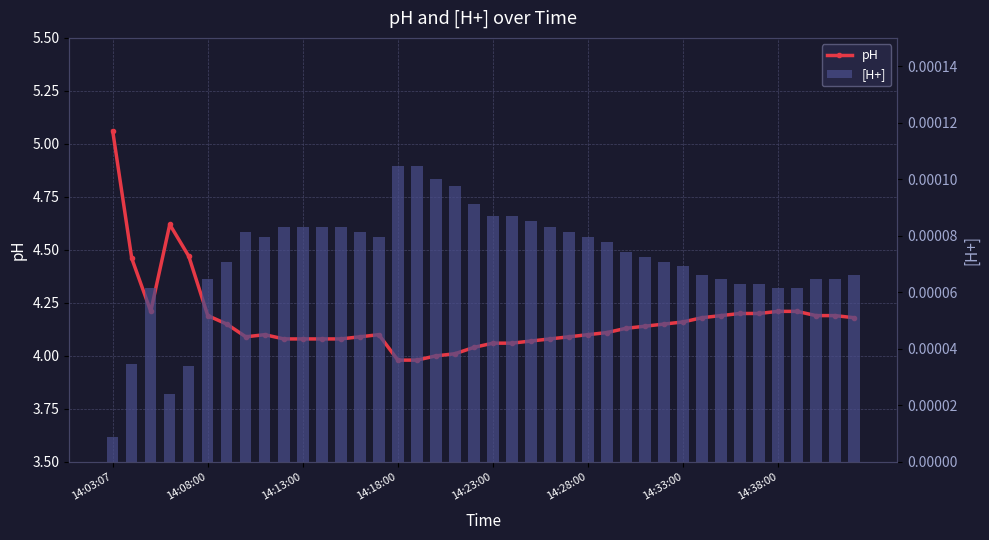

Is the value of pH at 8 greater than the value of [H+] at 29?

Yes